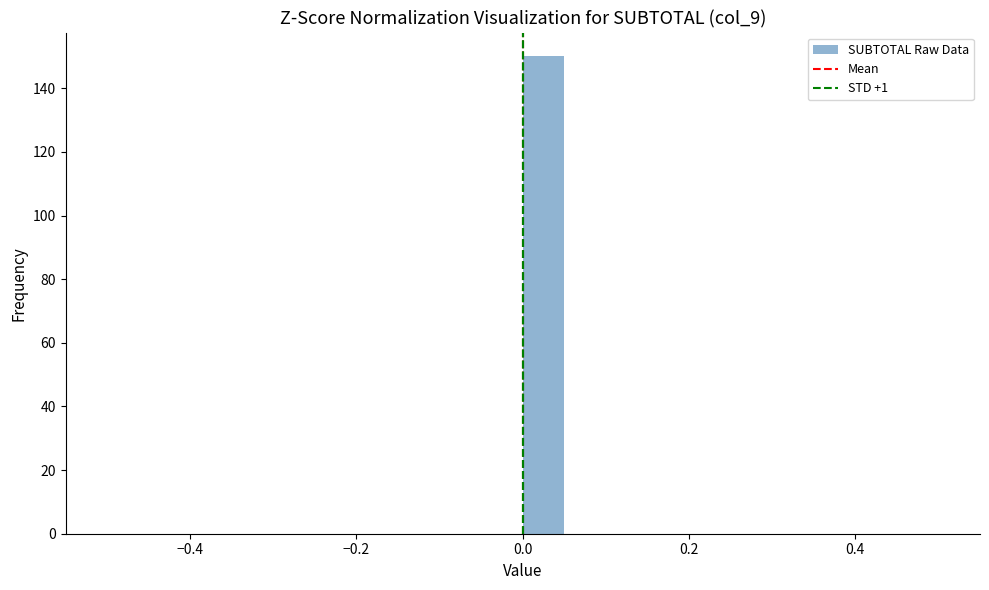

Read against the x-axis, roughly where is the centre of the tallest bar?

0.02